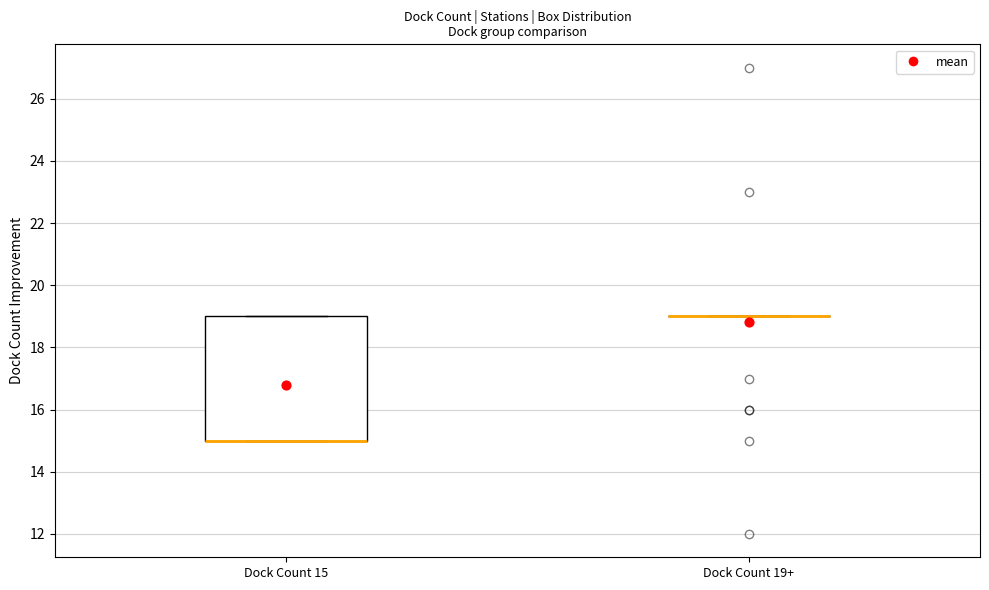

Comparing the boxes themselves (not the whiskers), which one is the tallest?

Dock Count 15